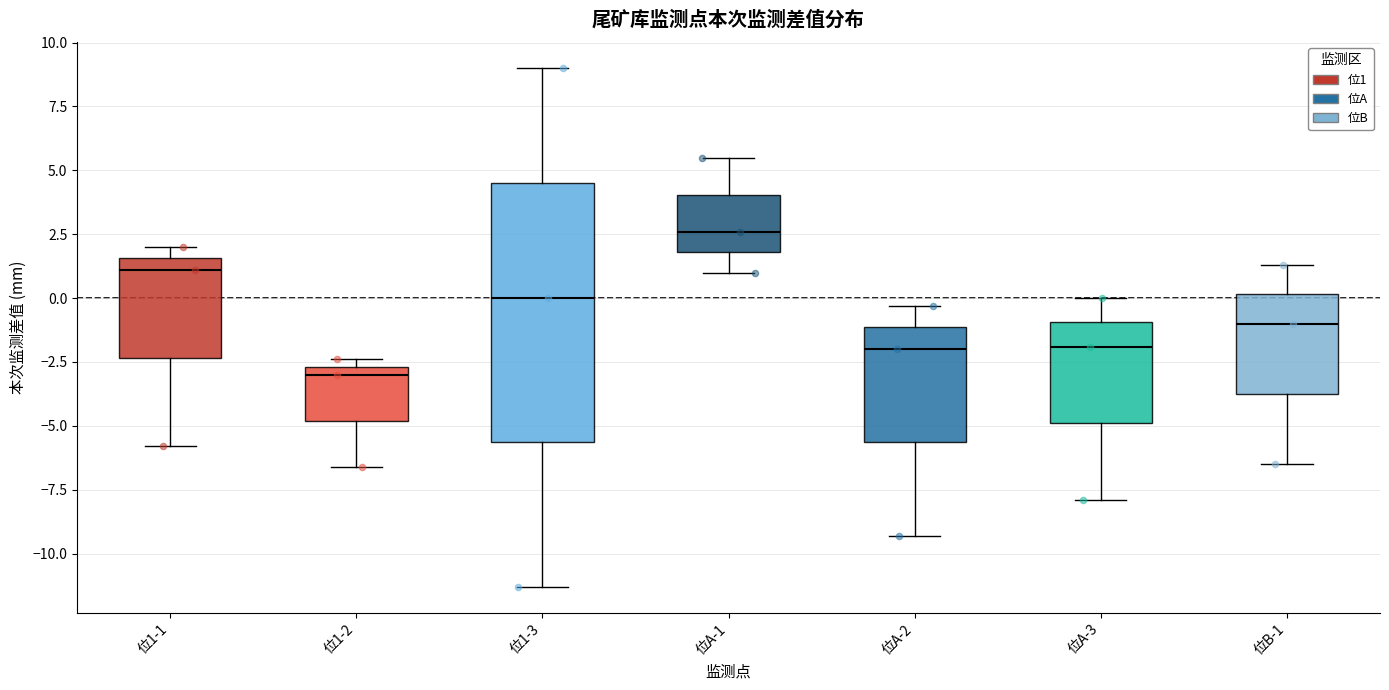

Comparing the boxes themselves (not the whiskers), which one is the tallest?

位1-3